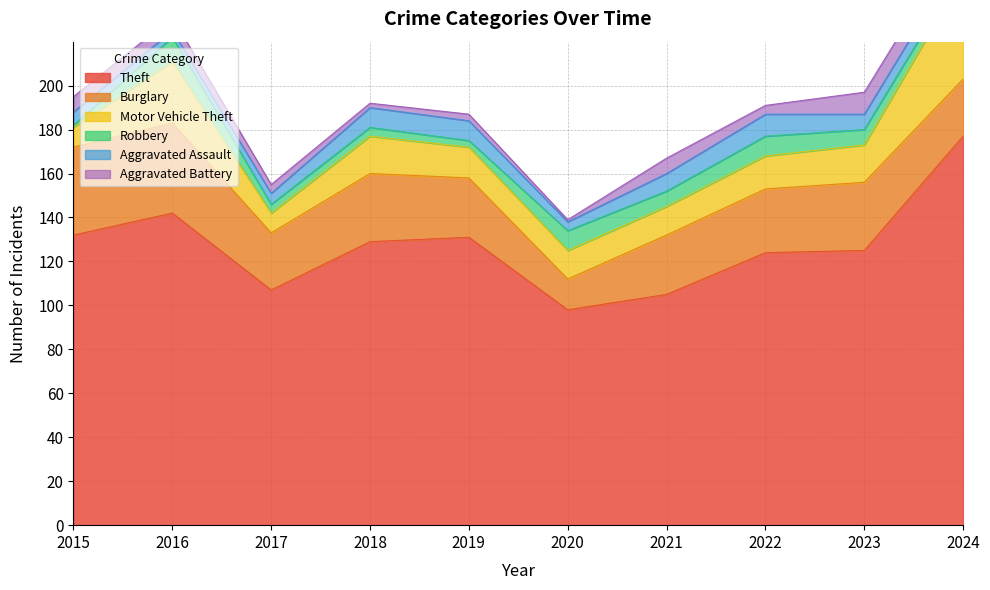

Where is Aggravated Battery nearest to the value 5?

2016